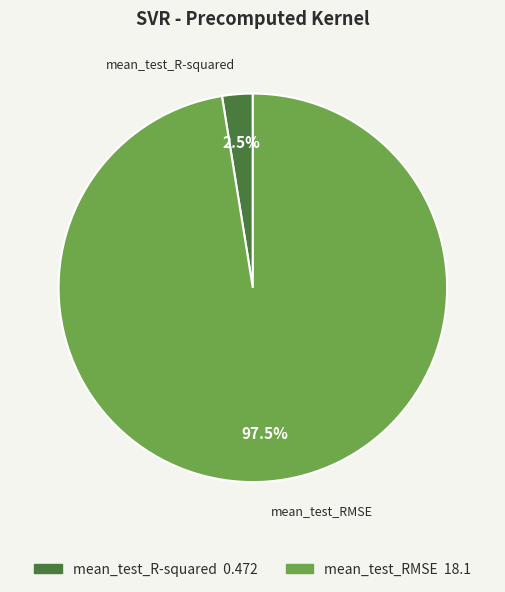

Which category has the smallest portion of the pie?

mean_test_R-squared